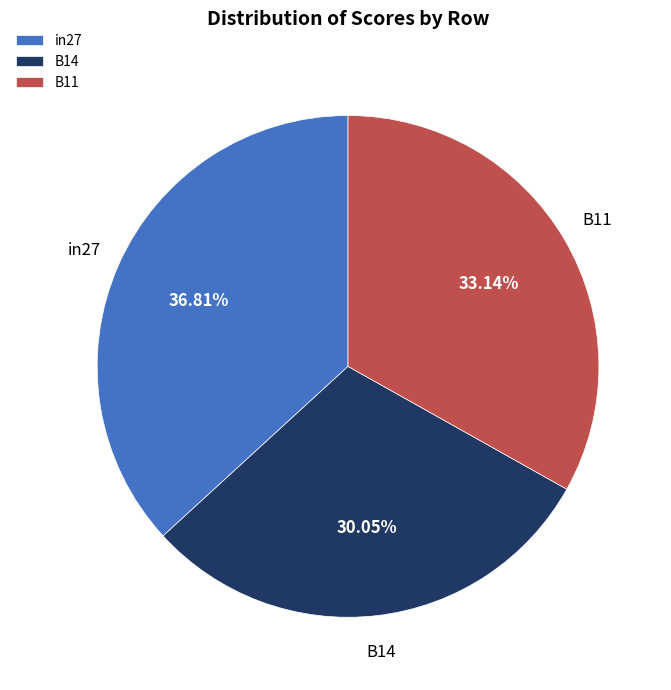

To the nearest percent, what portion does B14 represent?

30%